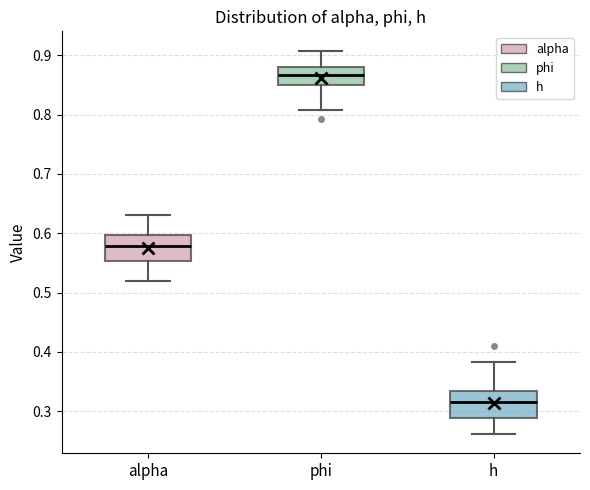

Where is the upper edge of the box for alpha on the y-axis? The values are not printed on the chart, so give them approximately, as read against the axis.

0.60